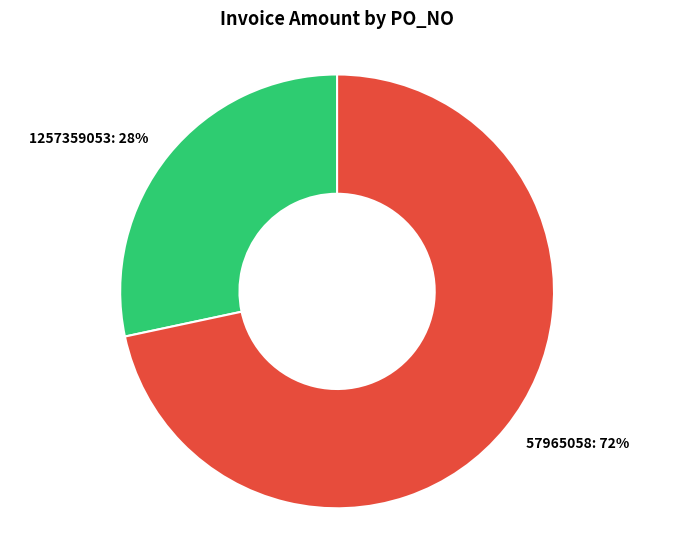

Rank the categories by value from highest to lowest.

57965058, 1257359053